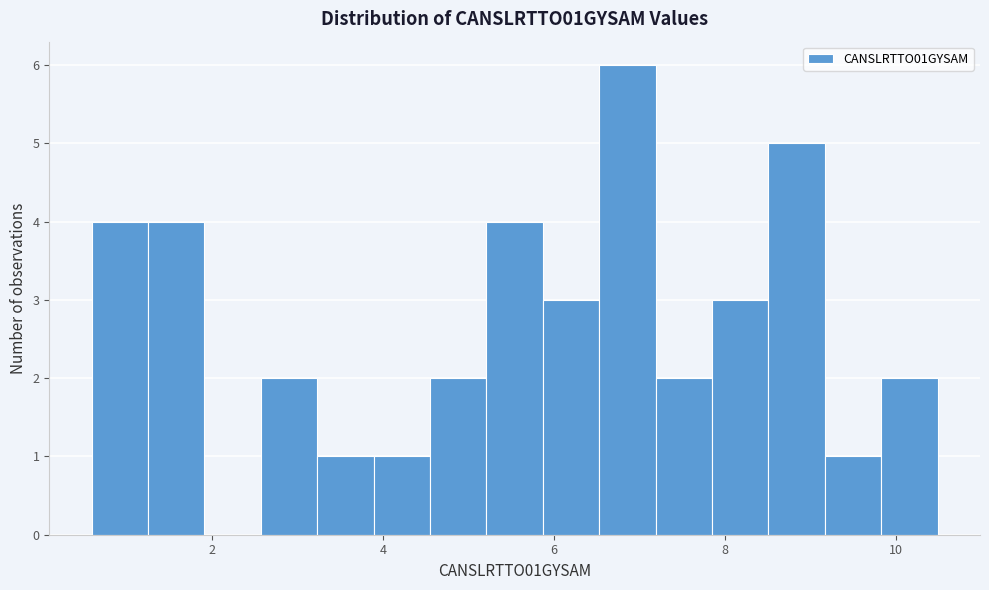

Read against the x-axis, roughly where is the centre of the tallest bar?

6.8